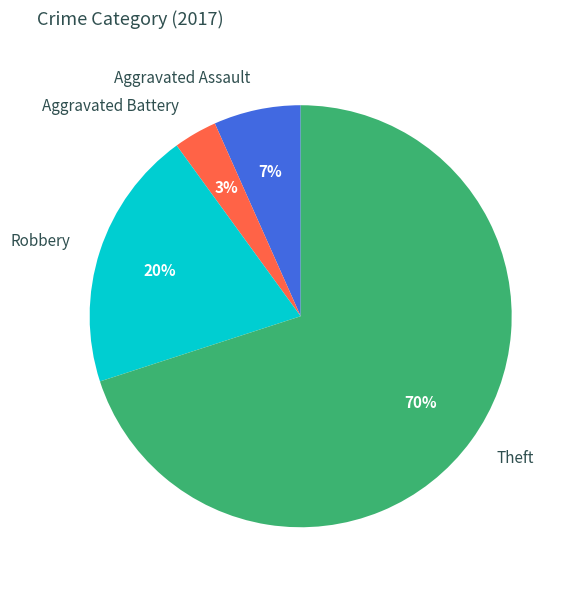

Between Aggravated Battery and Theft, which is larger?

Theft